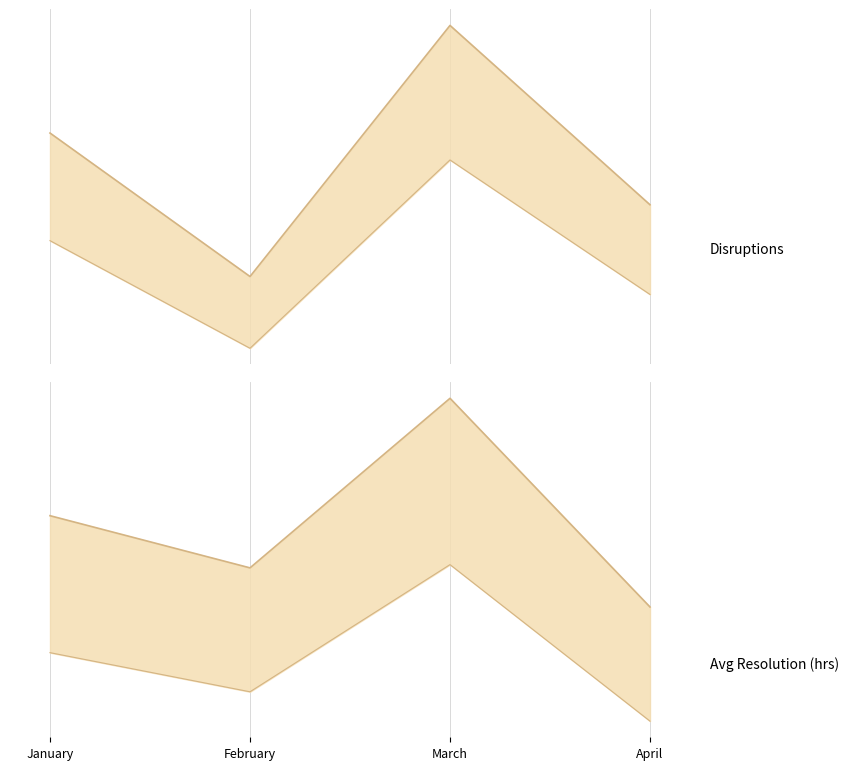

True or false: Disruptions line and Avg Resolution (hrs) baseline cross at least once.

False